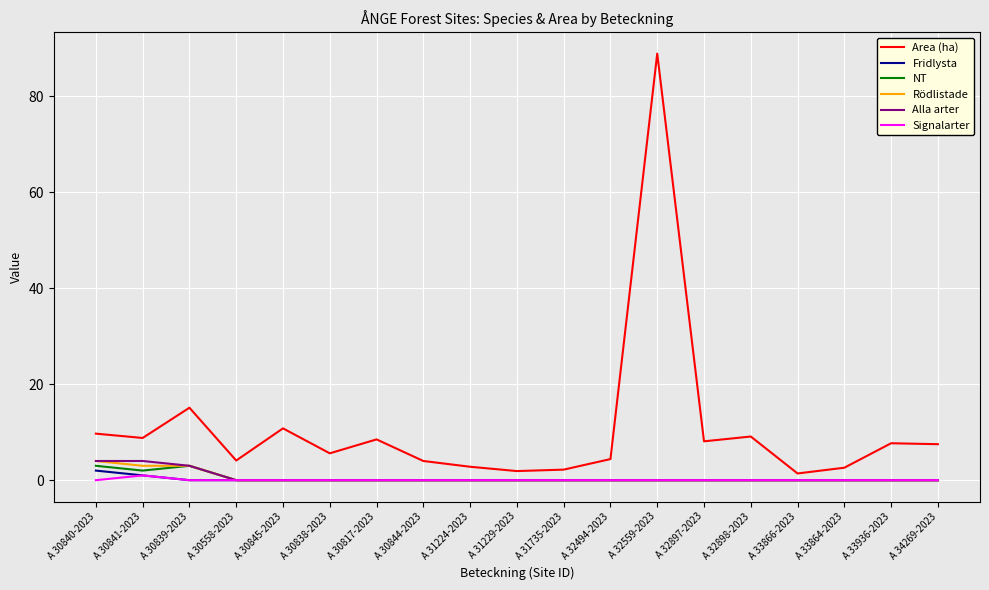

What is the difference between the highest and lowest values at A 31735-2023?

2.2